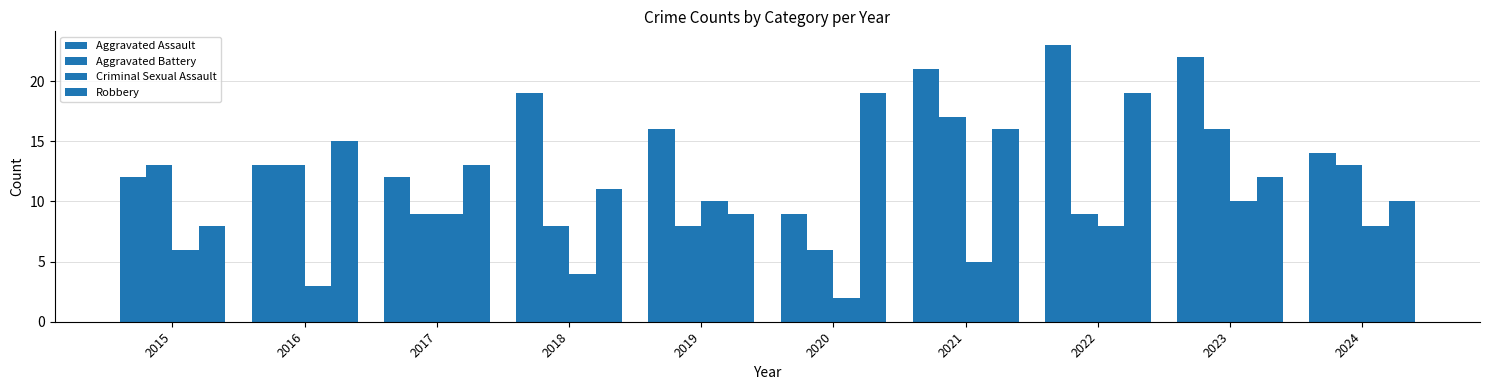

How many values in the Robbery series are below 13?

5